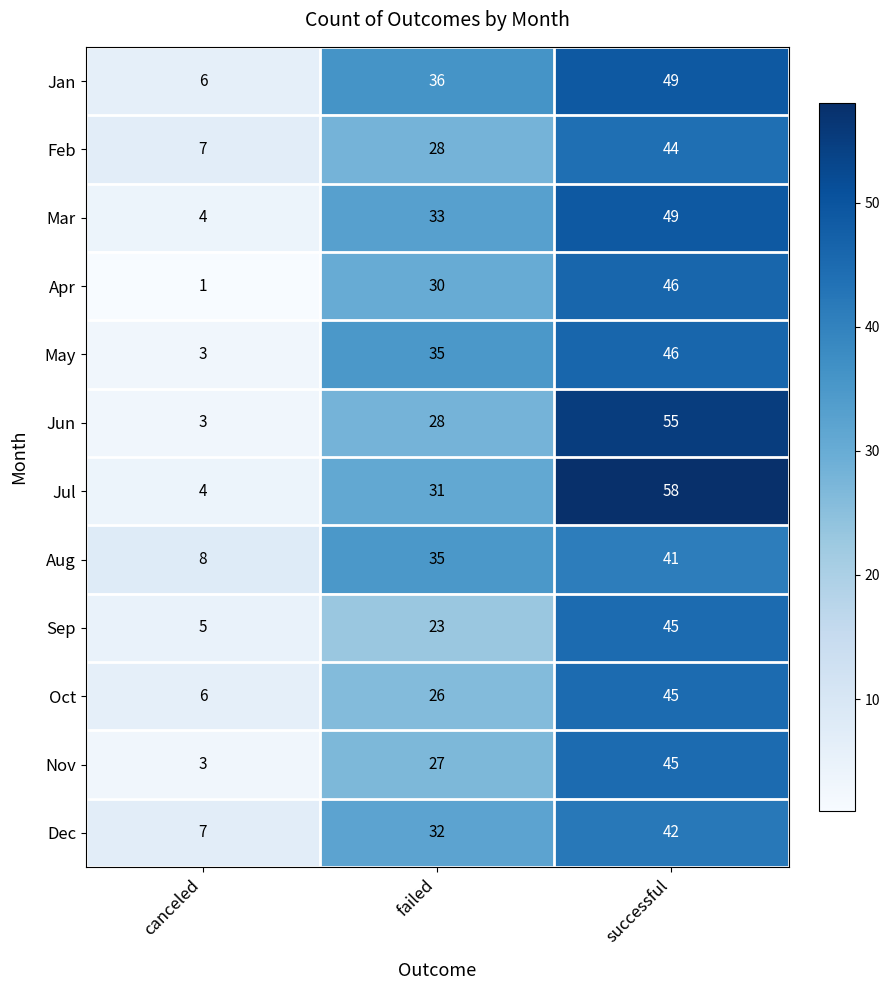

What is the smallest value displayed?

1